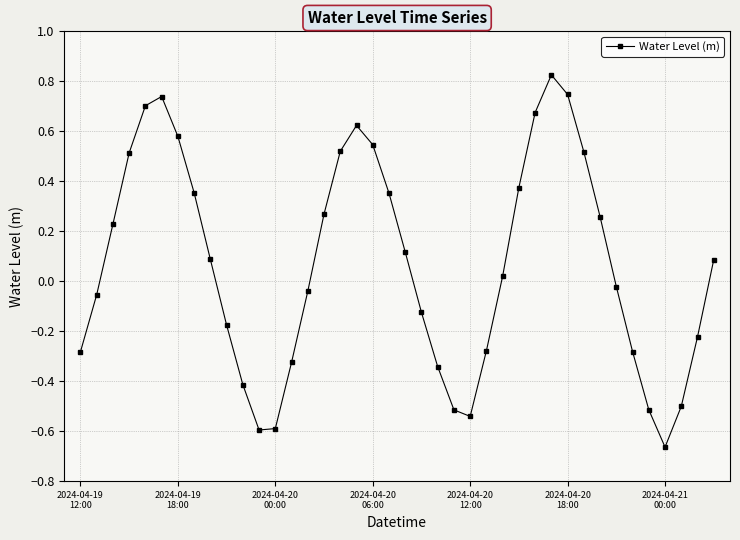

What is the difference between the maximum and minimum values?

1.5